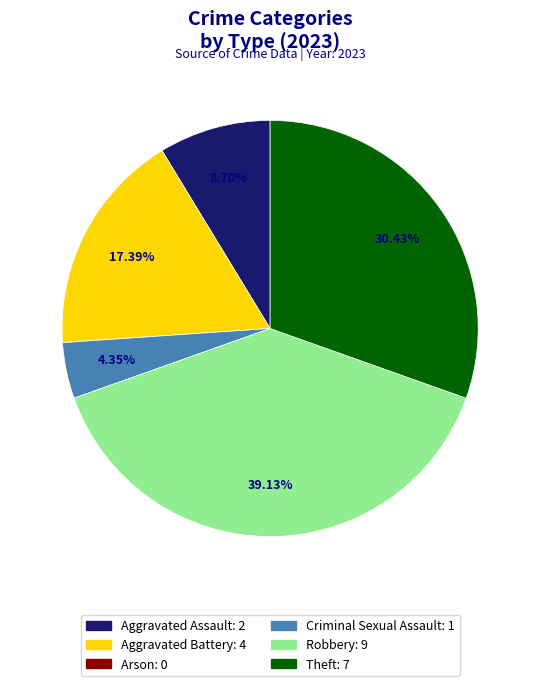

Does any single category account for the majority?

No